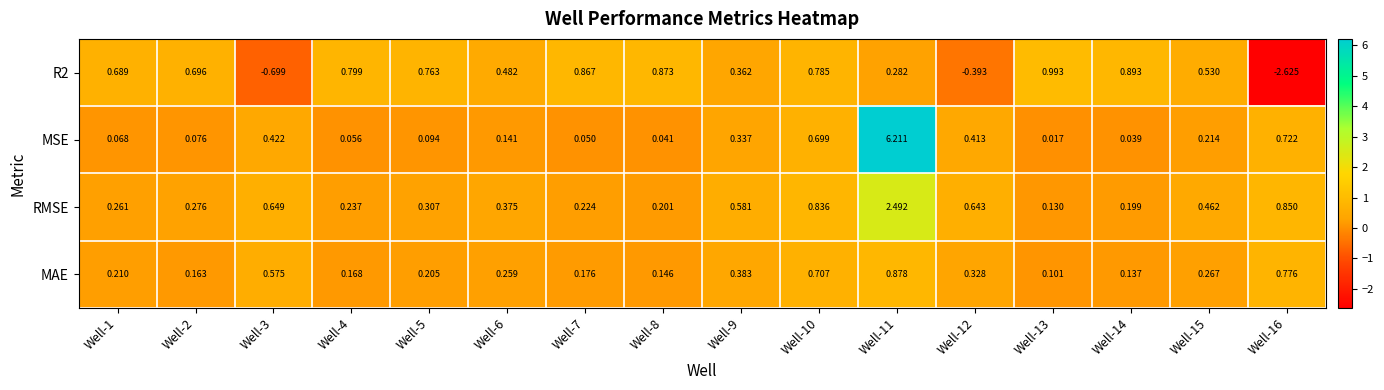

Which series changed the most between Well-11 and Well-14?

MSE